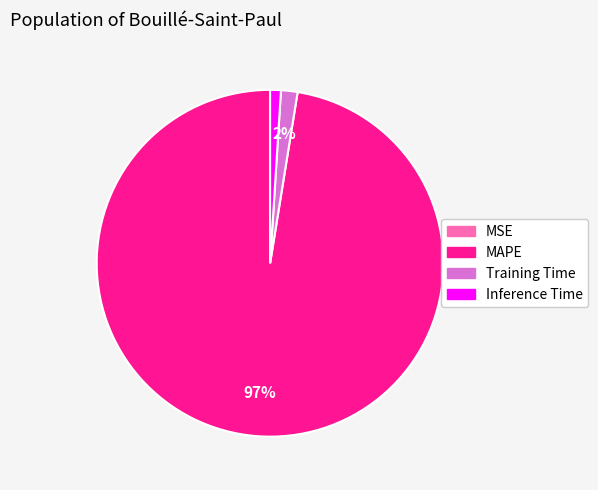

Does any single category account for the majority?

Yes